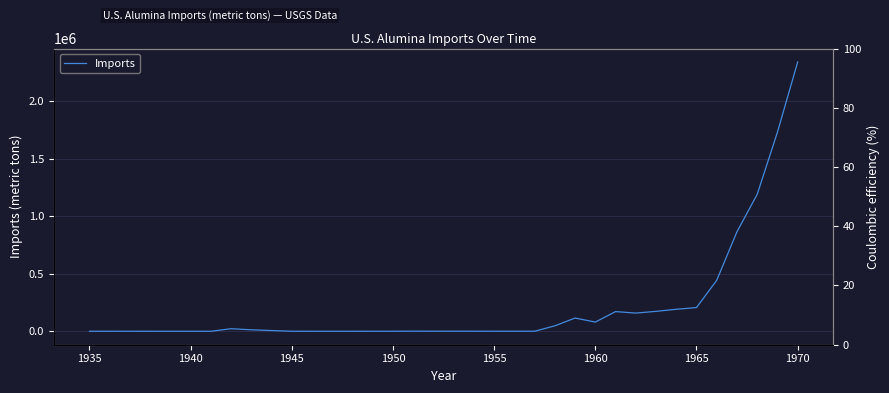

Is this an area chart (filled region under the line)?

No